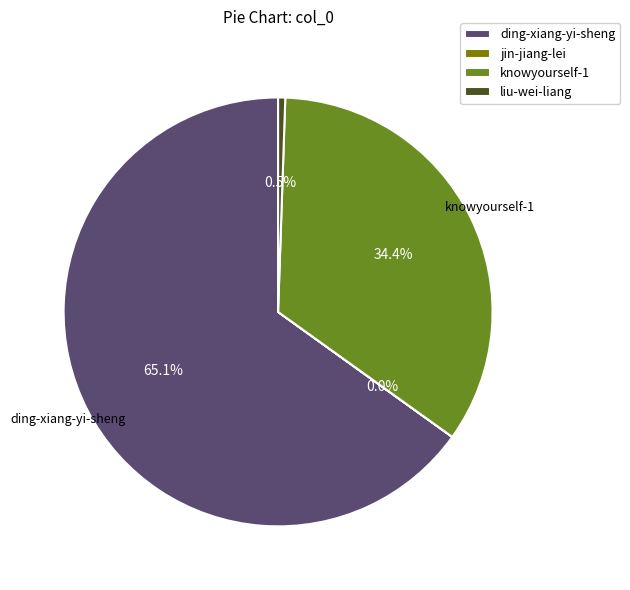

Is ding-xiang-yi-sheng the majority of the pie?

Yes